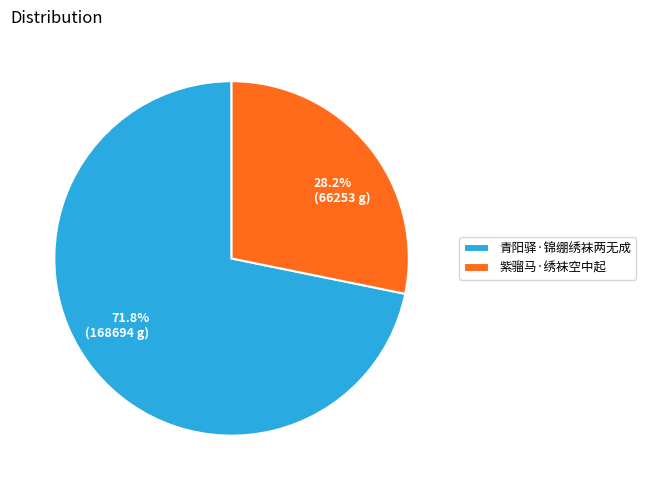

What is the ratio of the value at 青阳驿·锦绷绣袜两无成 to the value at 紫骝马·绣袜空中起?

2.5